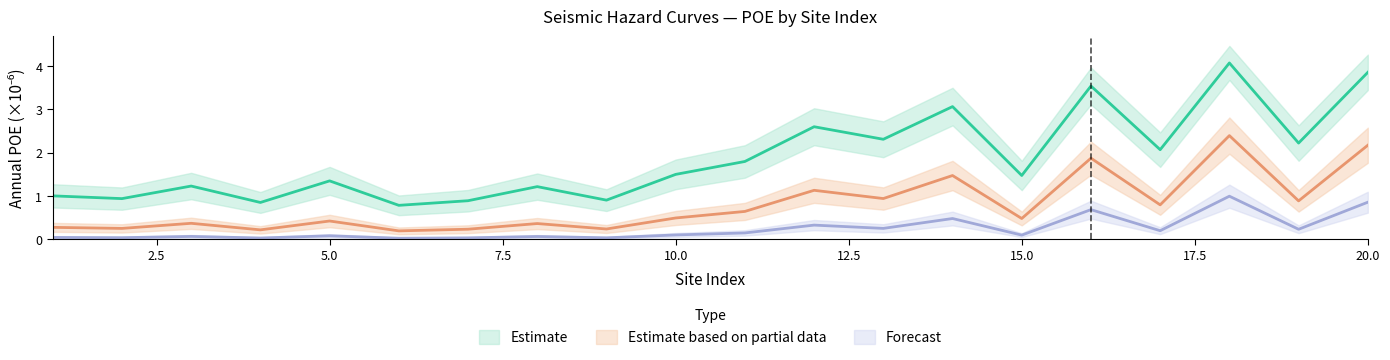

The value of poe-0.0704284 at 4 is 0.4. True or false?

False